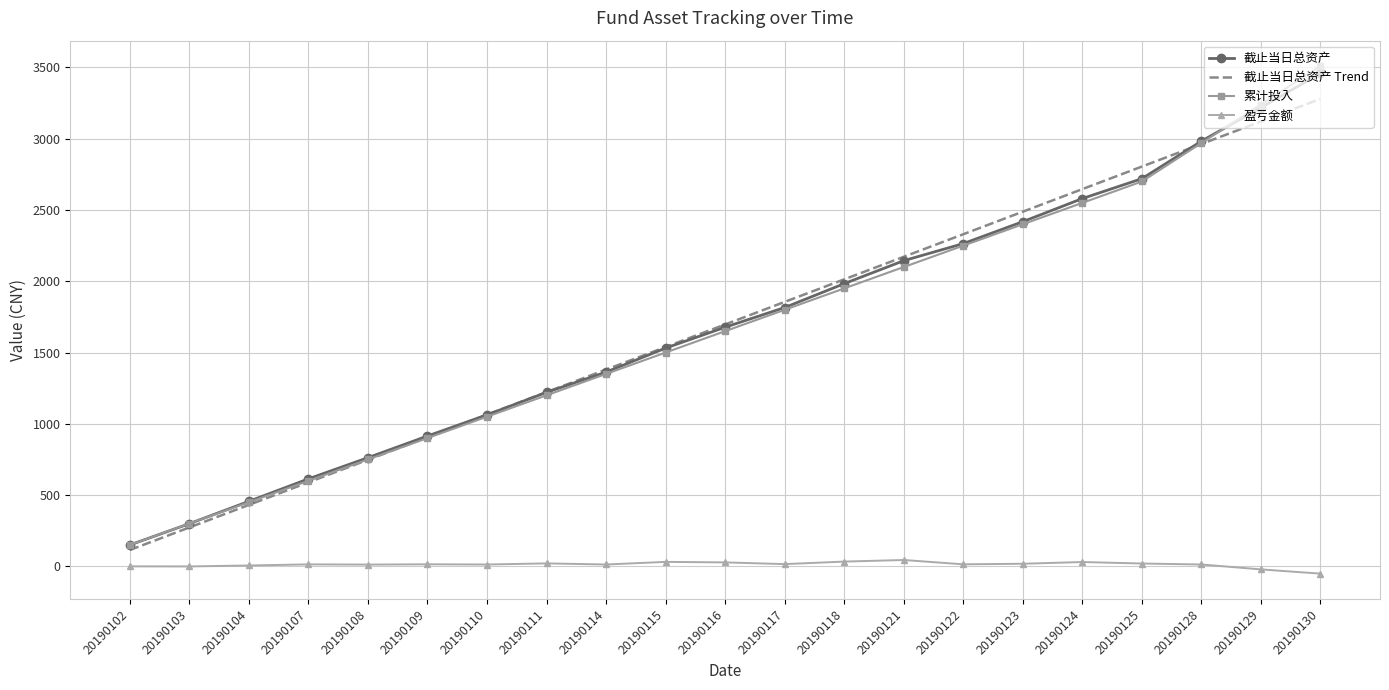

What is the lowest value of the 截止当日总资产 Trend series?

114.6